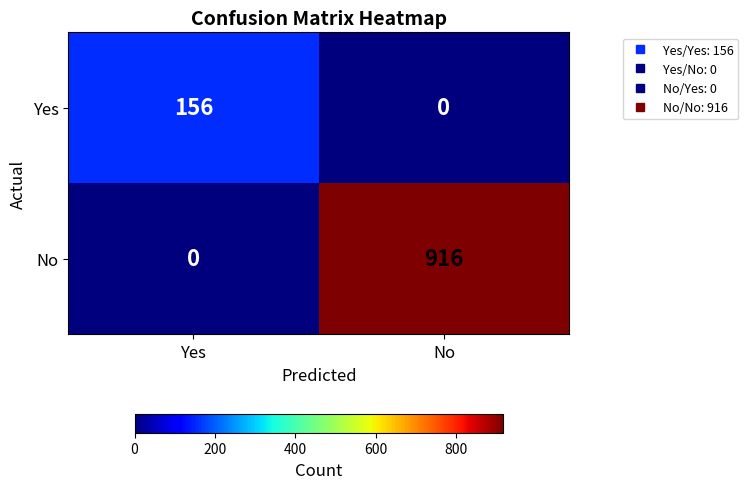

Is it true that Yes equals 237 at Yes?

False